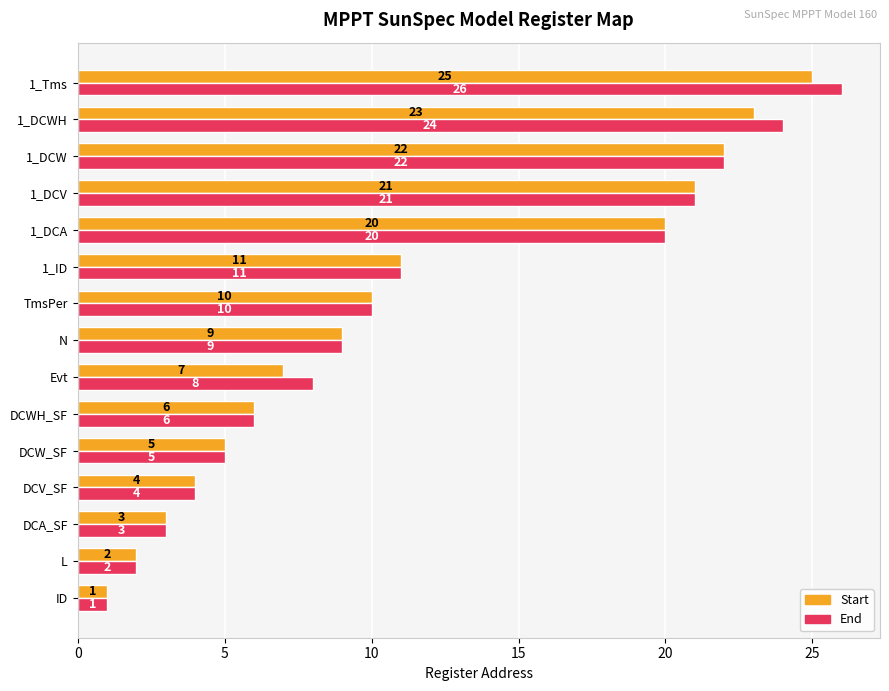

Which series has the largest total across all categories?

End